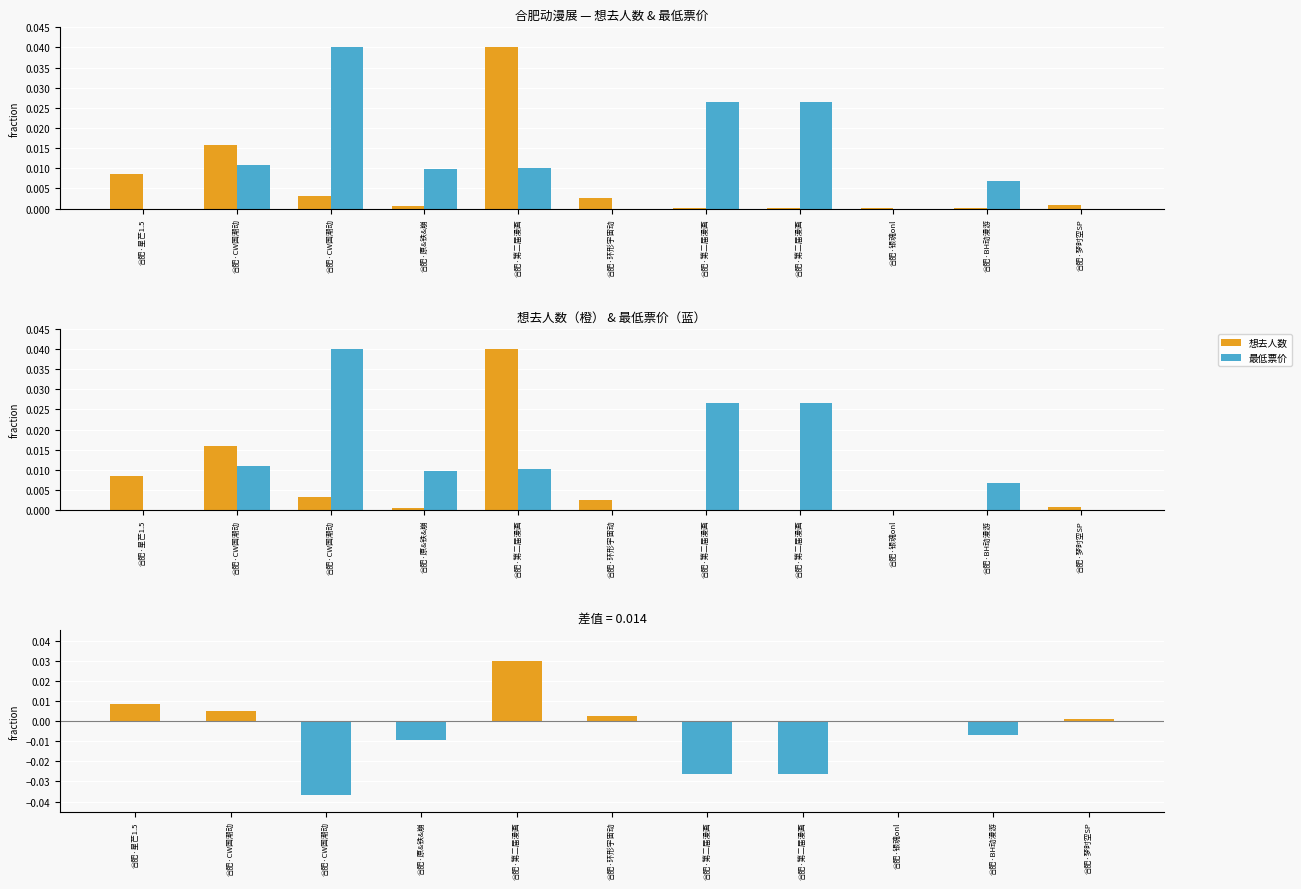

At how many categories does at least one series exceed 0?

11